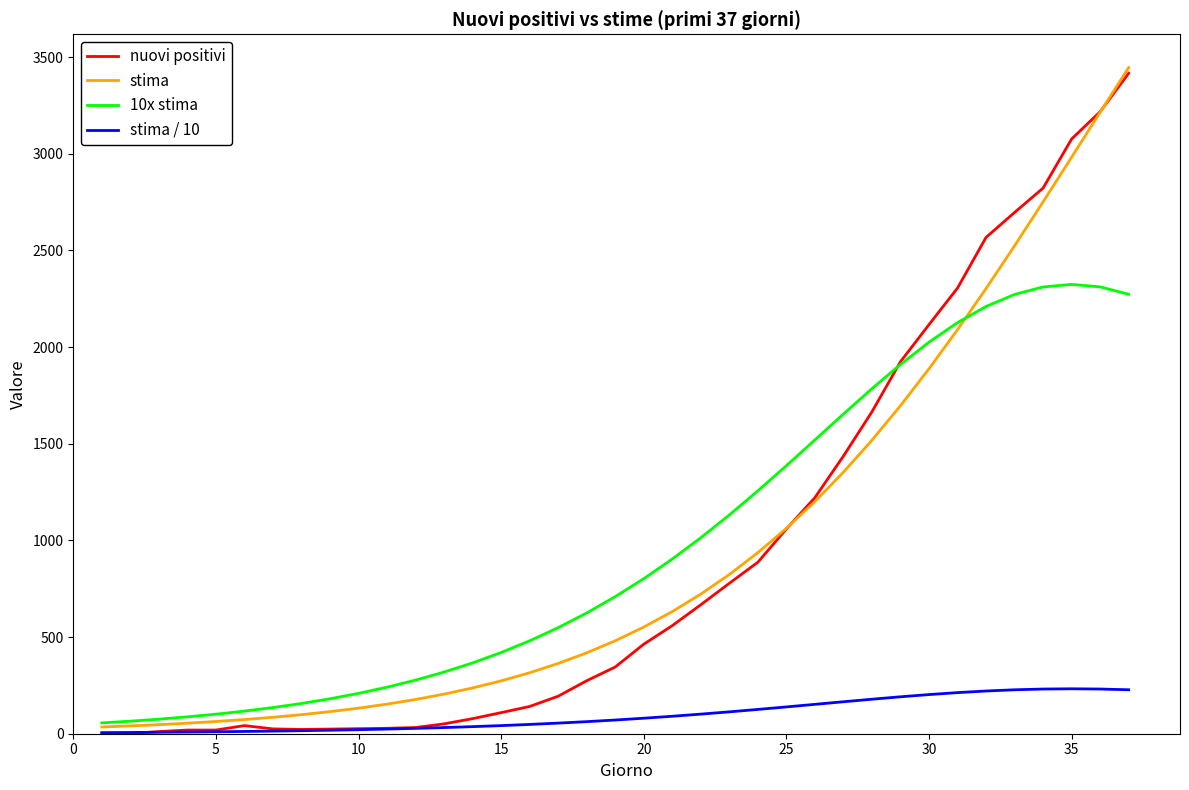

What is the average value of the 10x stima series?

983.2